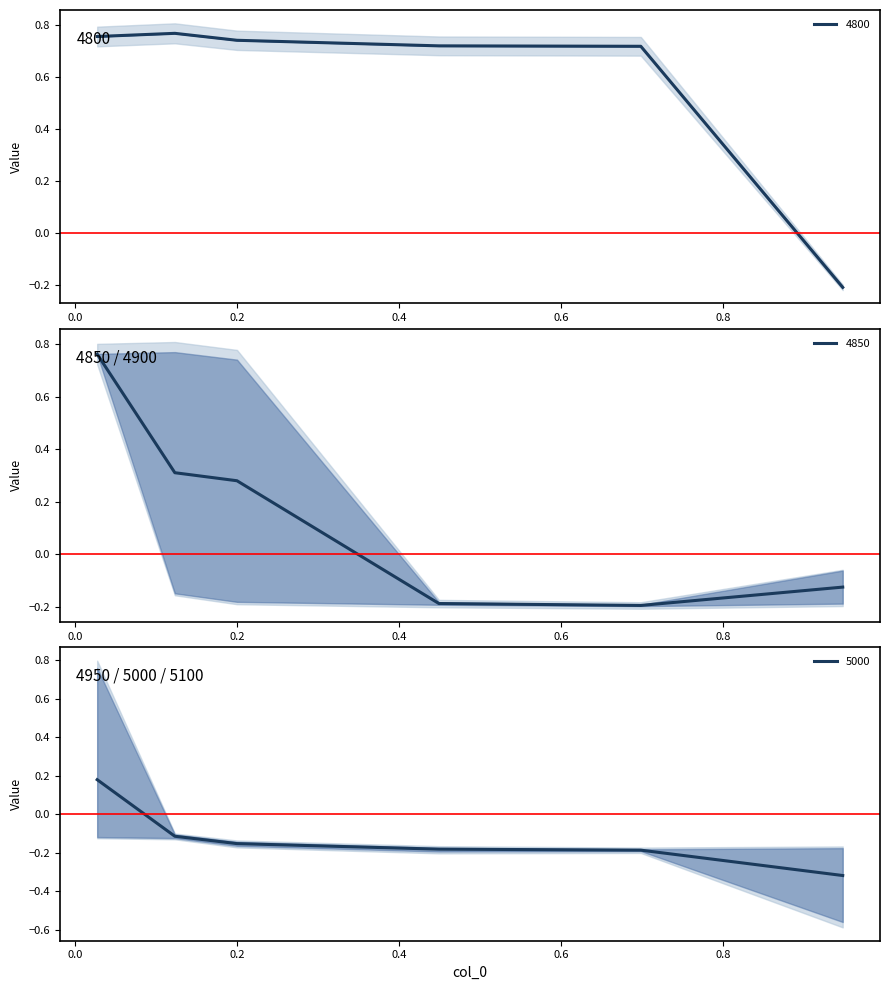

What is the spread (max minus min) of values at 4?

0.9